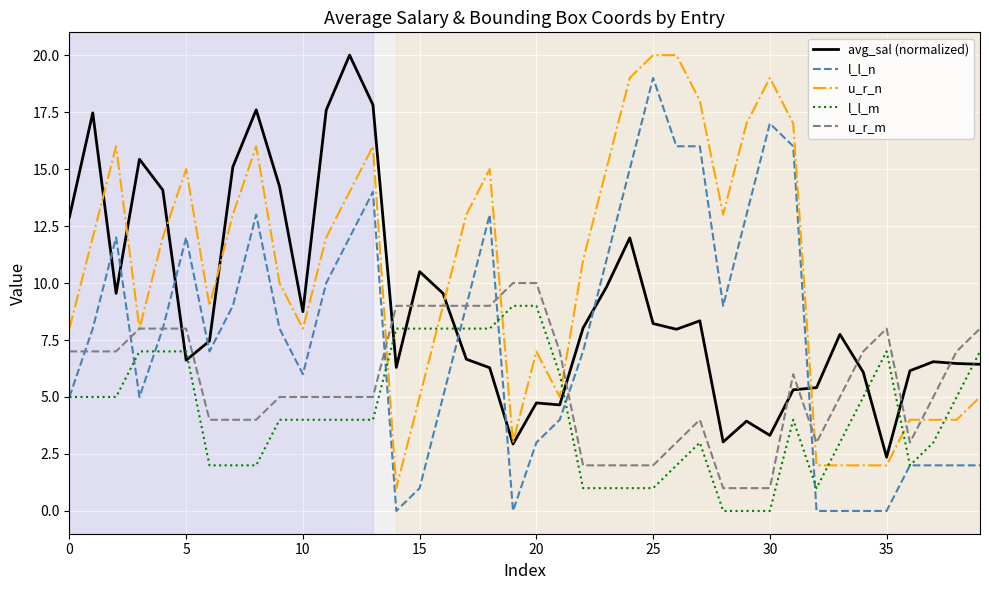

Which series has the largest total across all categories?

u_r_n